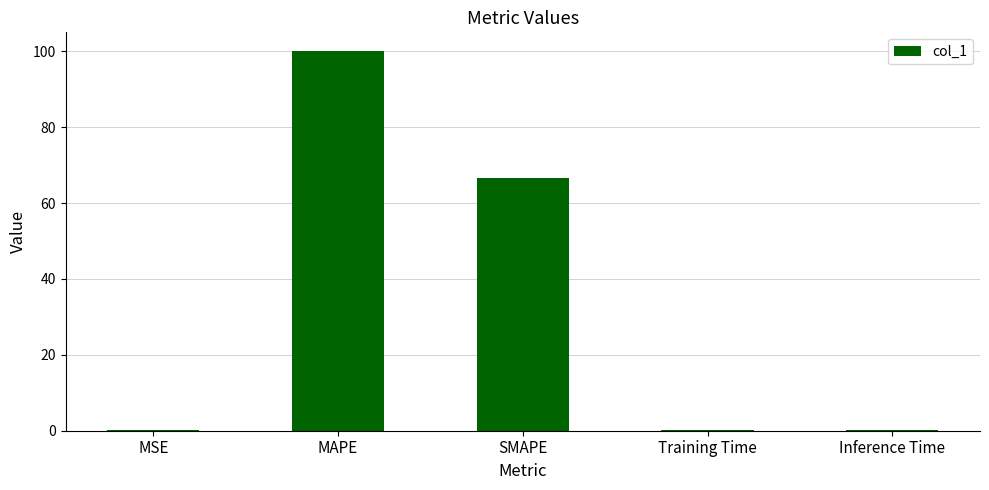

Which category has the highest value across all series?

MAPE